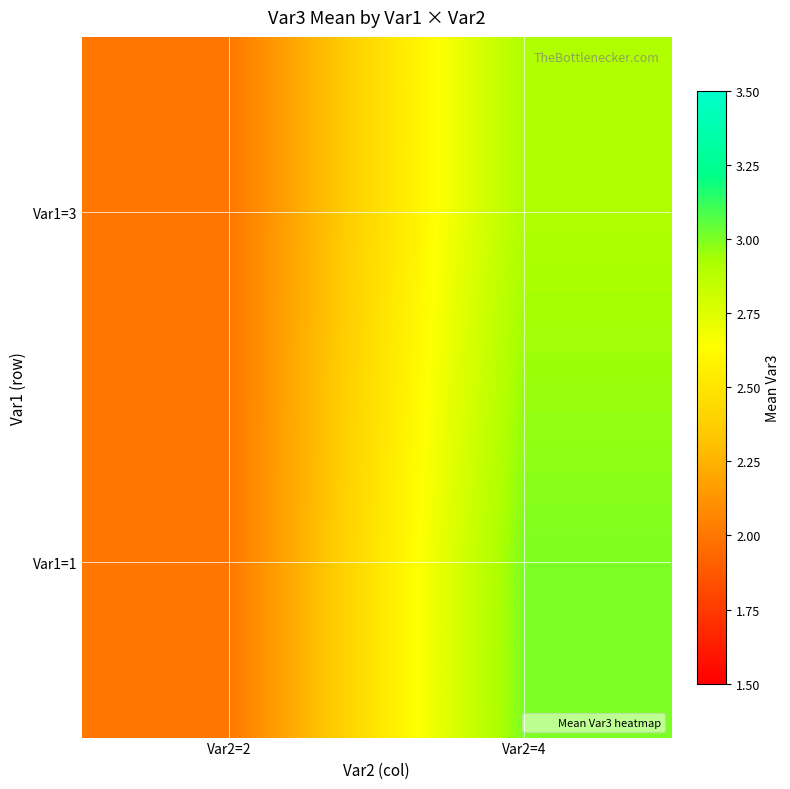

List the series in order of their overall mean, highest first.

Var1=1, Var1=3